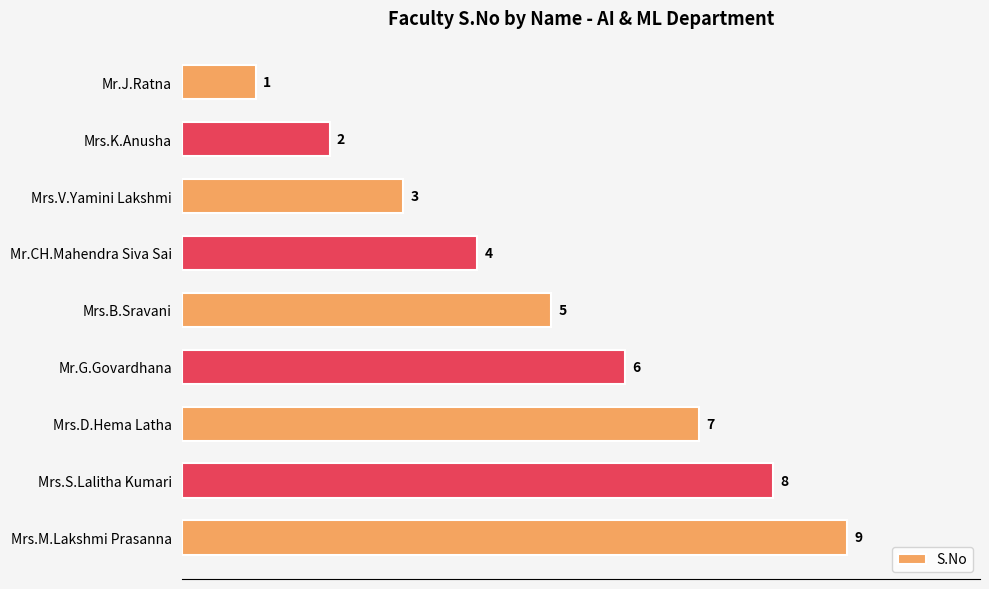

Rank the categories by value from lowest to highest.

Mr.J.Ratna, Mrs.K.Anusha, Mrs.V.Yamini Lakshmi, Mr.CH.Mahendra Siva Sai, Mrs.B.Sravani, Mr.G.Govardhana, Mrs.D.Hema Latha, Mrs.S.Lalitha Kumari, Mrs.M.Lakshmi Prasanna